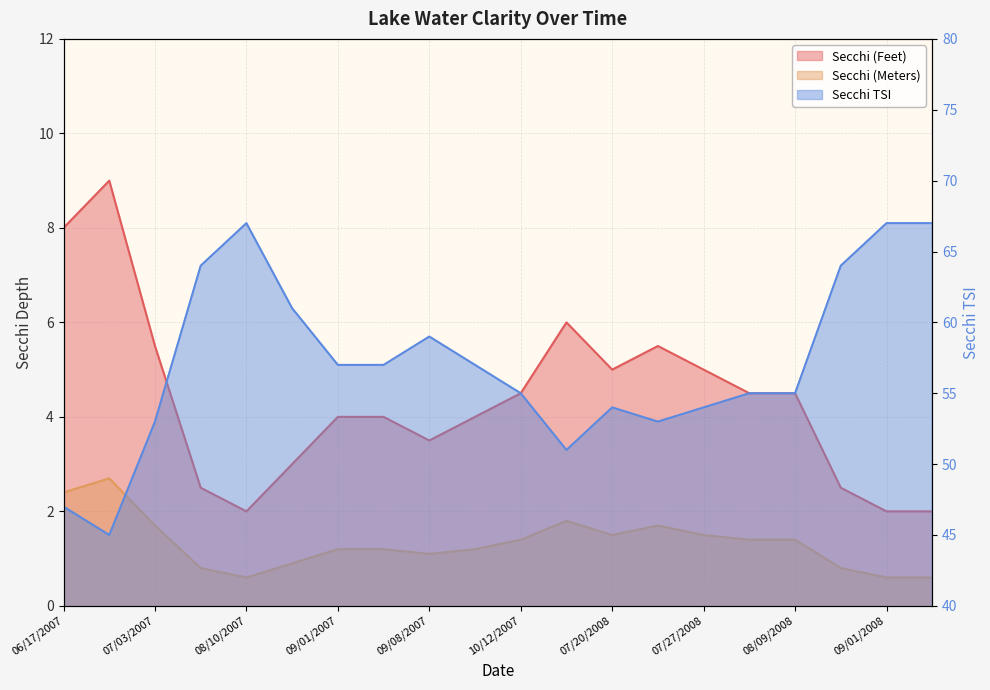

Rank the series at 08/27/2008 from lowest to highest value.

Secchi (Meters), Secchi (Feet), Secchi TSI